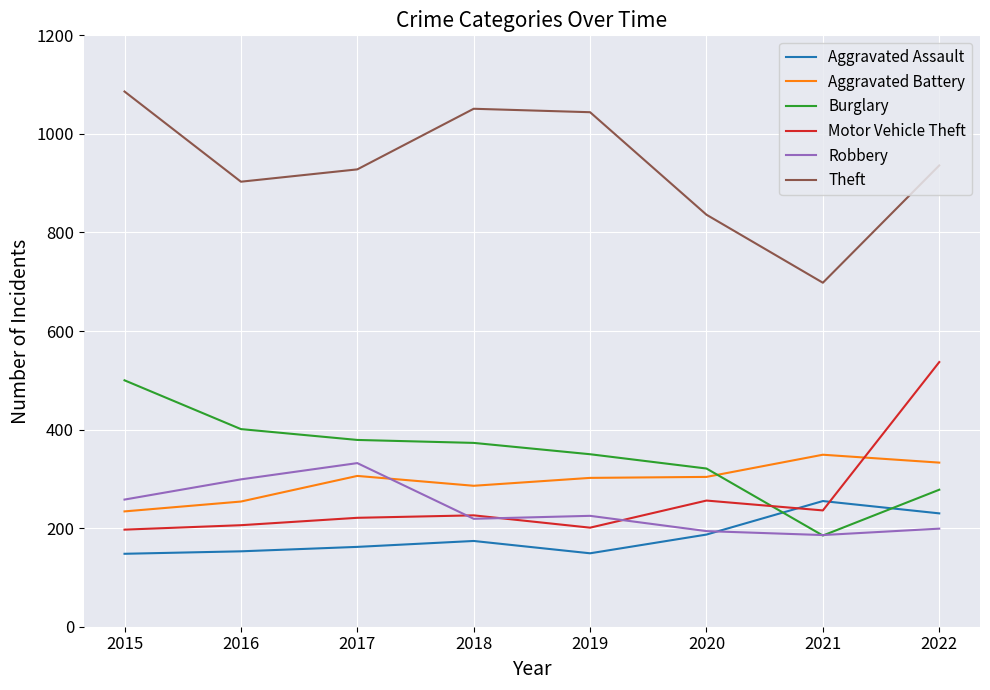

Does the chart have visible grid lines?

Yes